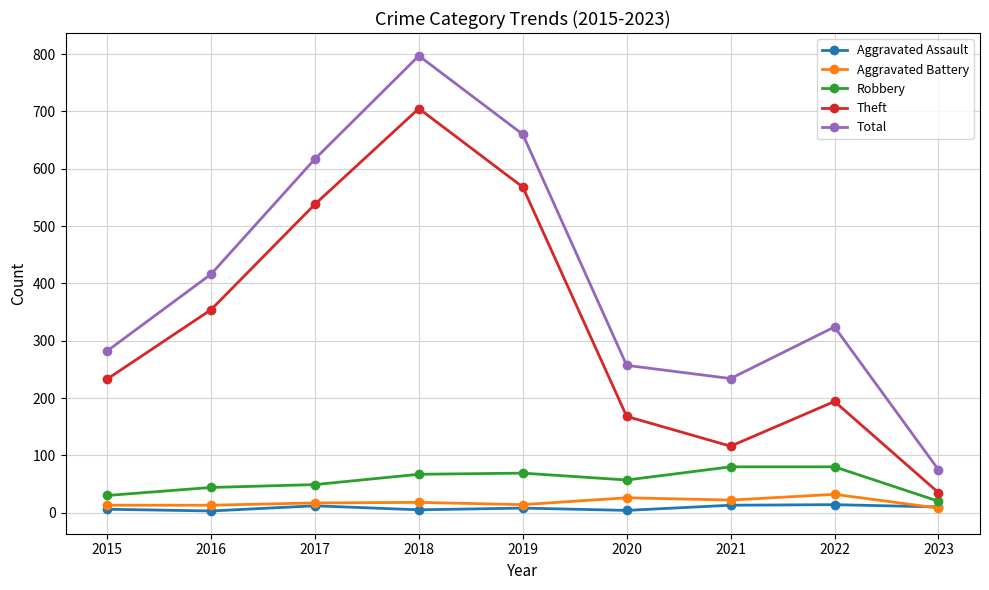

True or false: Aggravated Battery and Theft cross at least once.

False